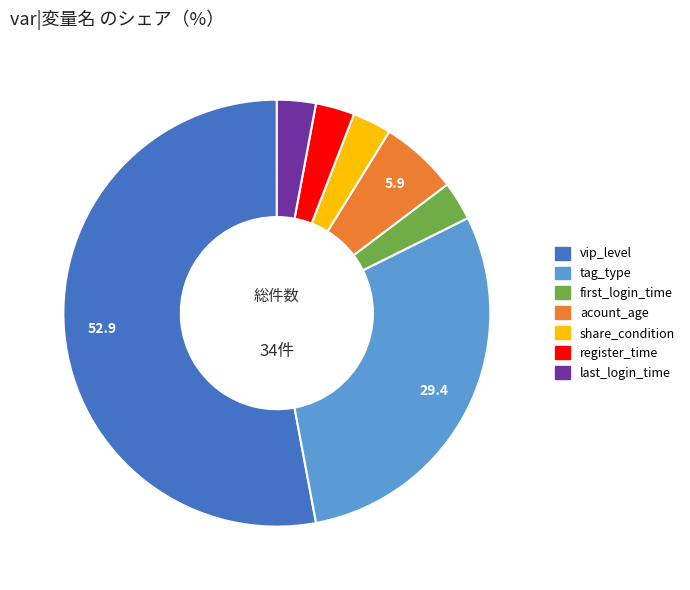

Is there a majority slice in this chart?

Yes